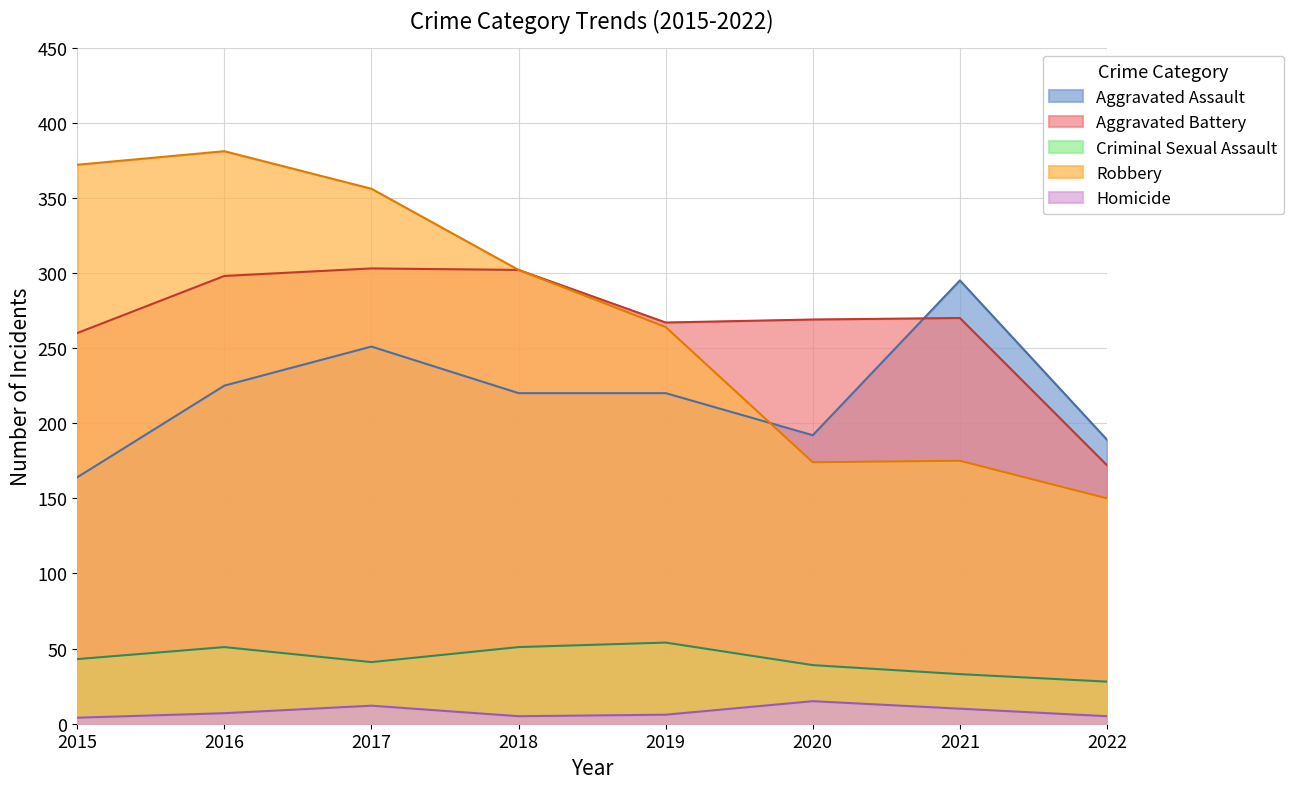

Rank the series at 2020 from highest to lowest value.

Aggravated Battery, Aggravated Assault, Robbery, Criminal Sexual Assault, Homicide